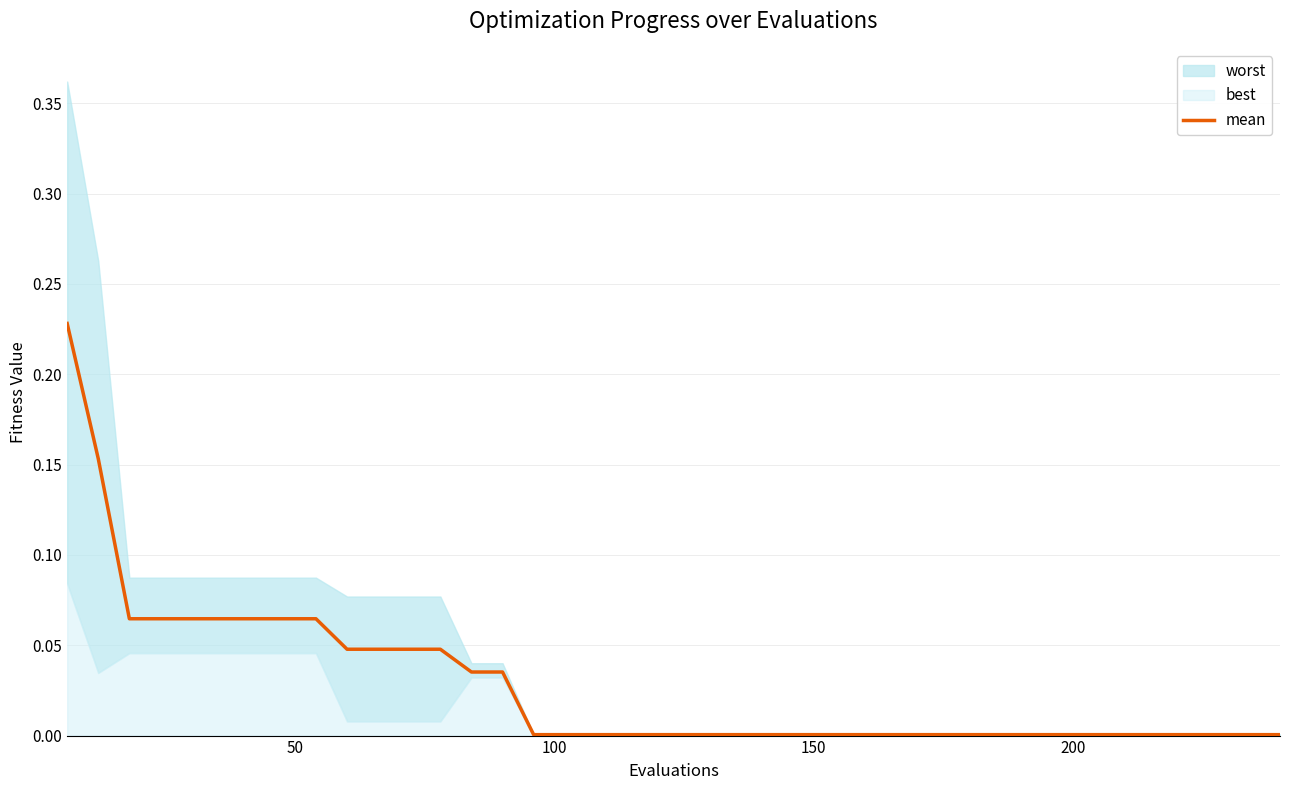

True or false: the data shows 0.0 at 6.

False